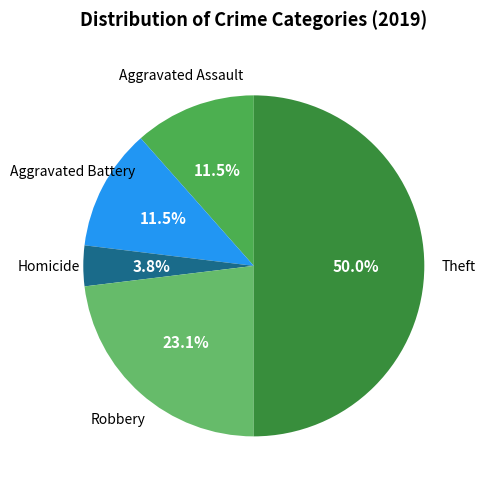

How many slices are in this pie chart?

5